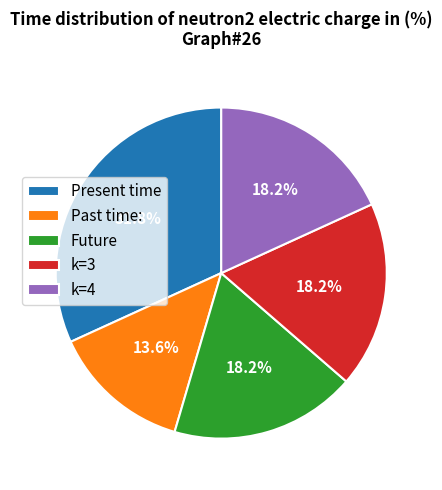

Between Present time and k=3, which is larger?

Present time